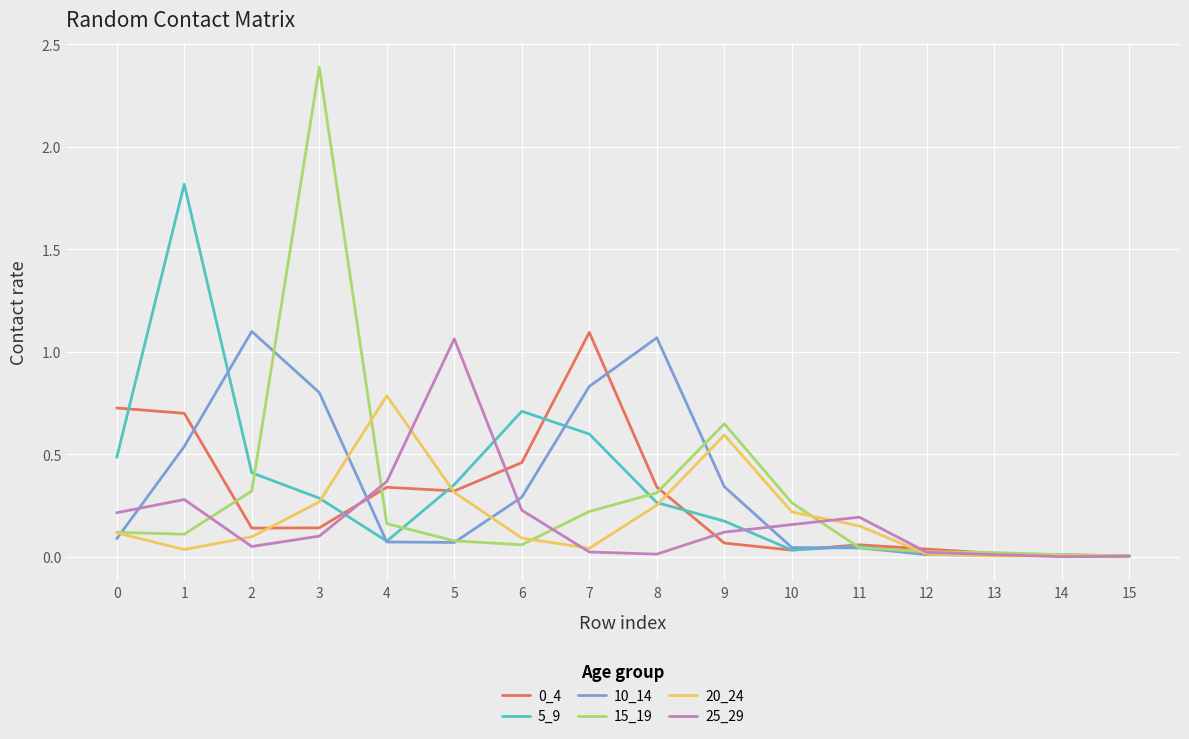

Which series has the widest spread of values?

15_19